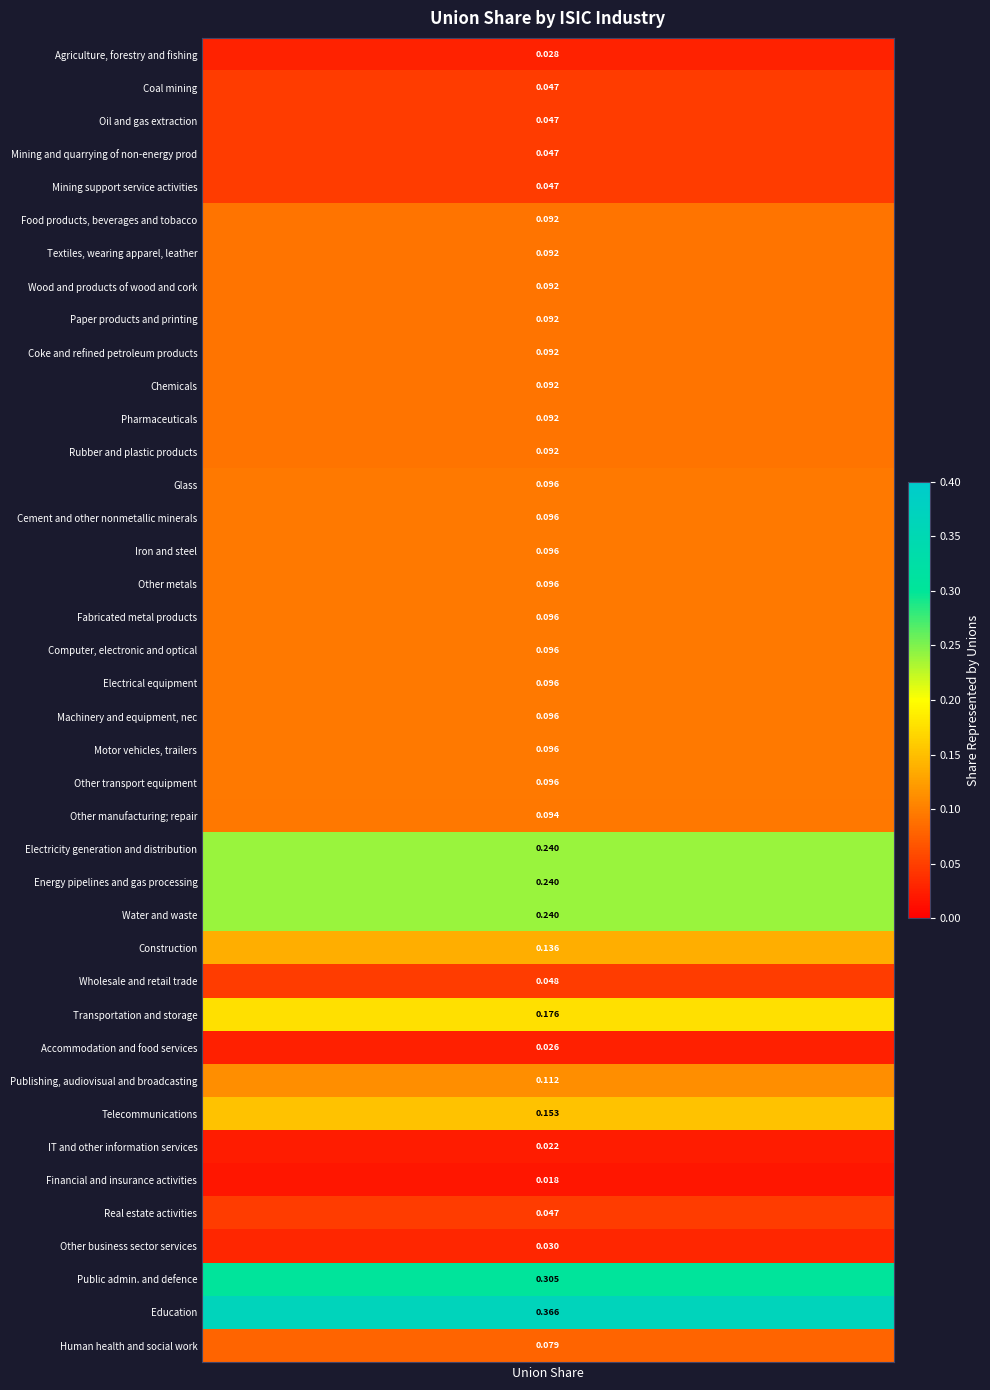

Reading left to right, list all the values displayed in this chart.

0.0	0.0	0.0	0.0	0.0	0.1	0.1	0.1	0.1	0.1	0.1	0.1	0.1	0.1	0.1	0.1	0.1	0.1	0.1	0.1	0.1	0.1	0.1	0.1	0.2	0.2	0.2	0.1	0.0	0.2	0.0	0.1	0.2	0.0	0.0	0.0	0.0	0.3	0.4	0.1